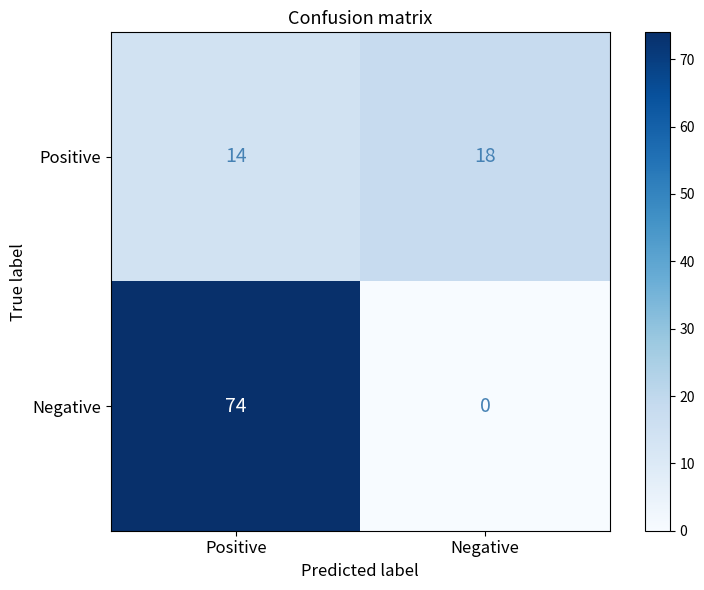

Reading right to left, list all the values displayed in this chart.

Positive: Negative=18	Positive=14
Negative: Negative=0	Positive=74